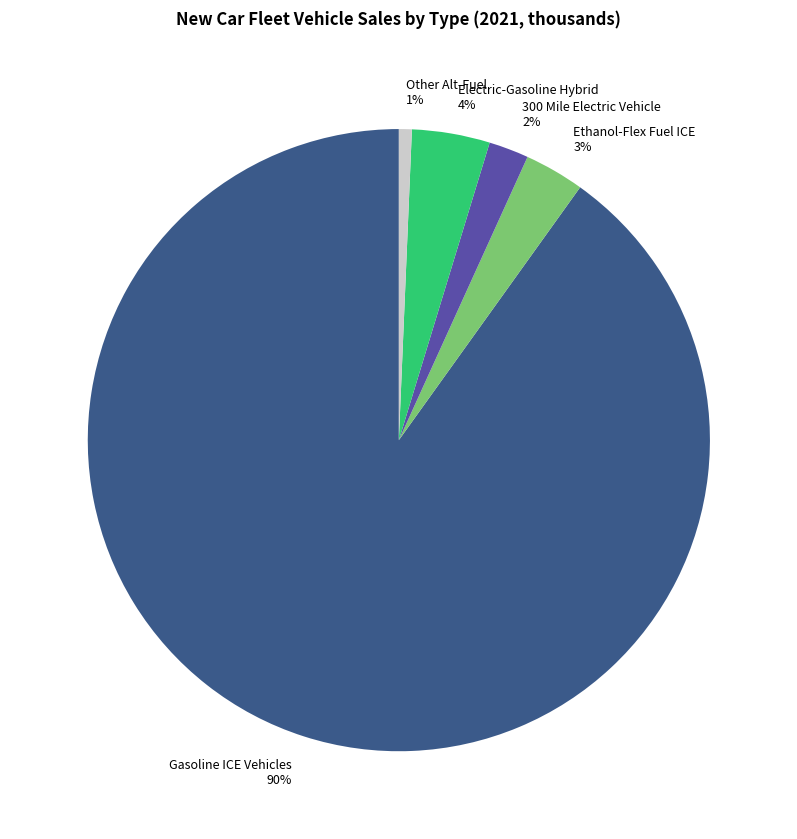

Does any single category account for the majority?

Yes